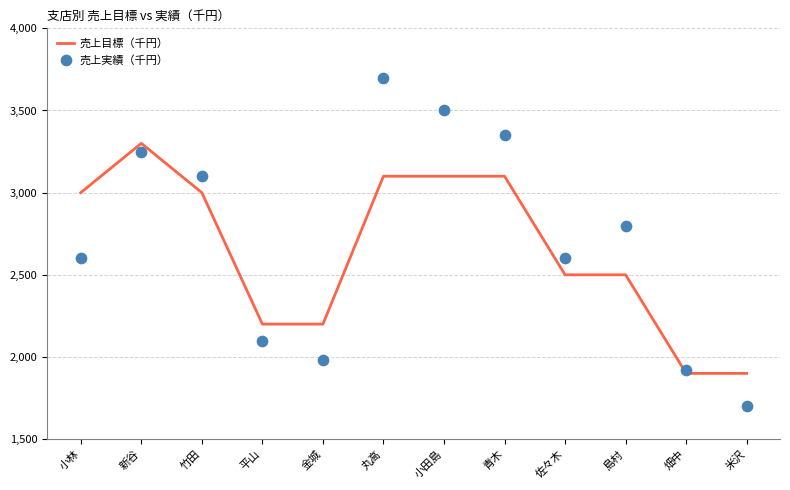

Which series has the largest total across all categories?

売上実績（千円）